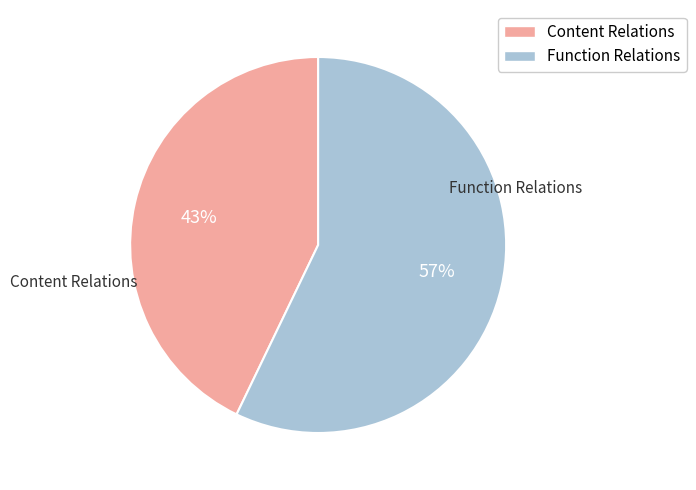

What is the ratio of the value at Function Relations to the value at Content Relations?

1.3